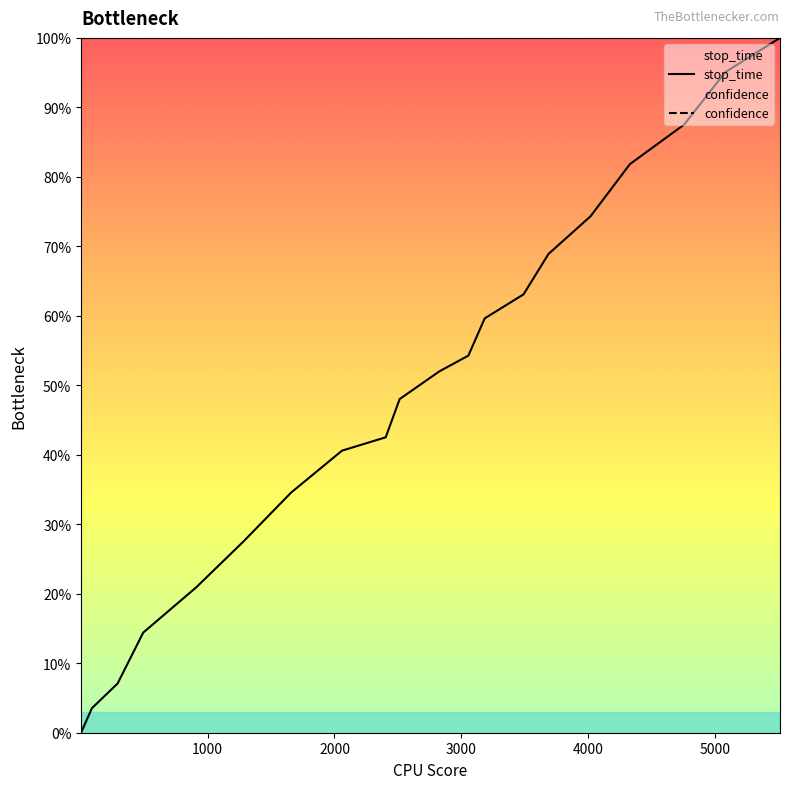

Between 2828 and 3056, which is larger?

3056